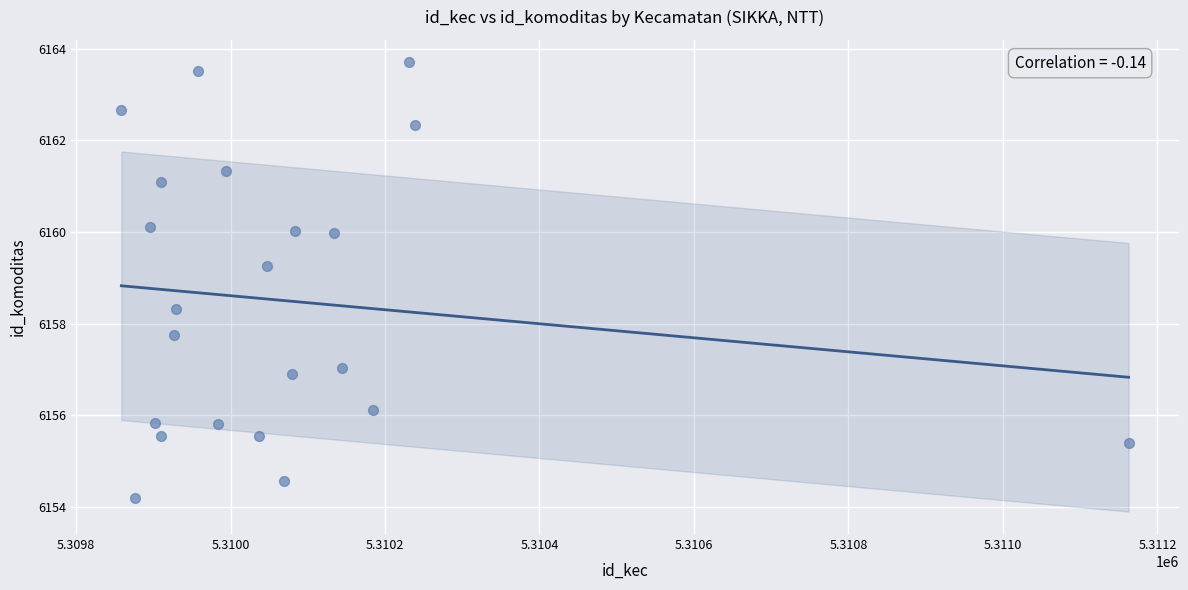

What is the range of Y values (max minus min)?

9.5